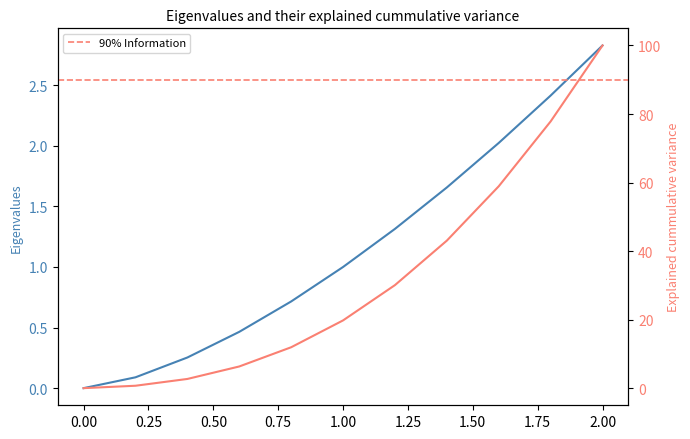

What is the difference between the maximum and minimum values?

2.8